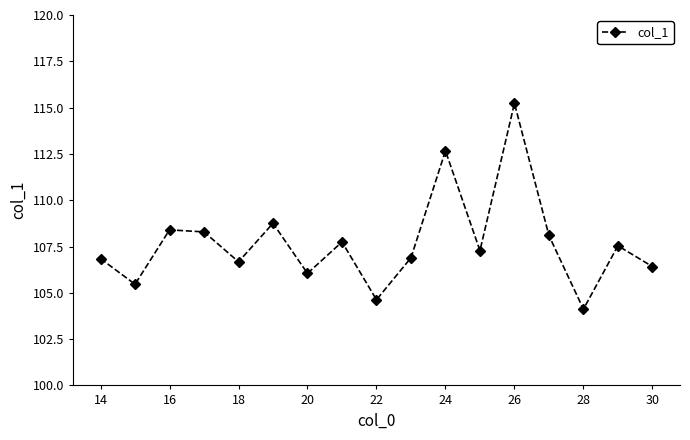

What is the smallest value displayed?

104.1